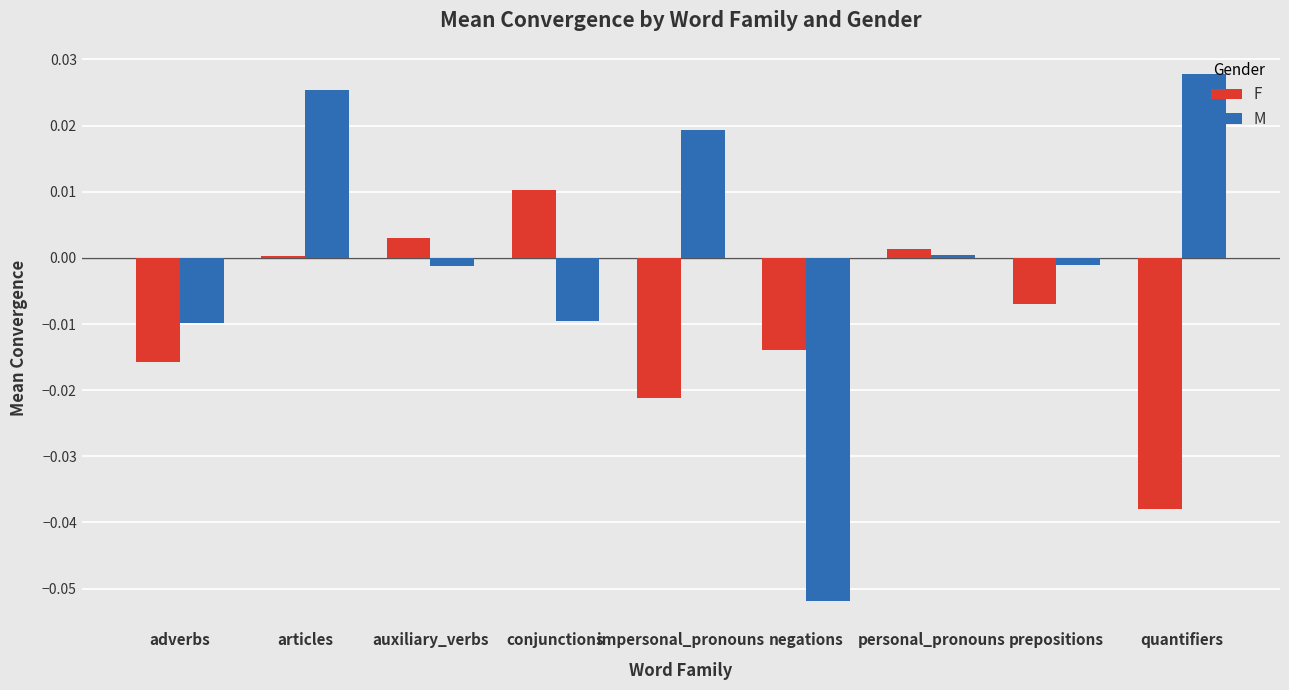

At which label does M reach its minimum?

negations